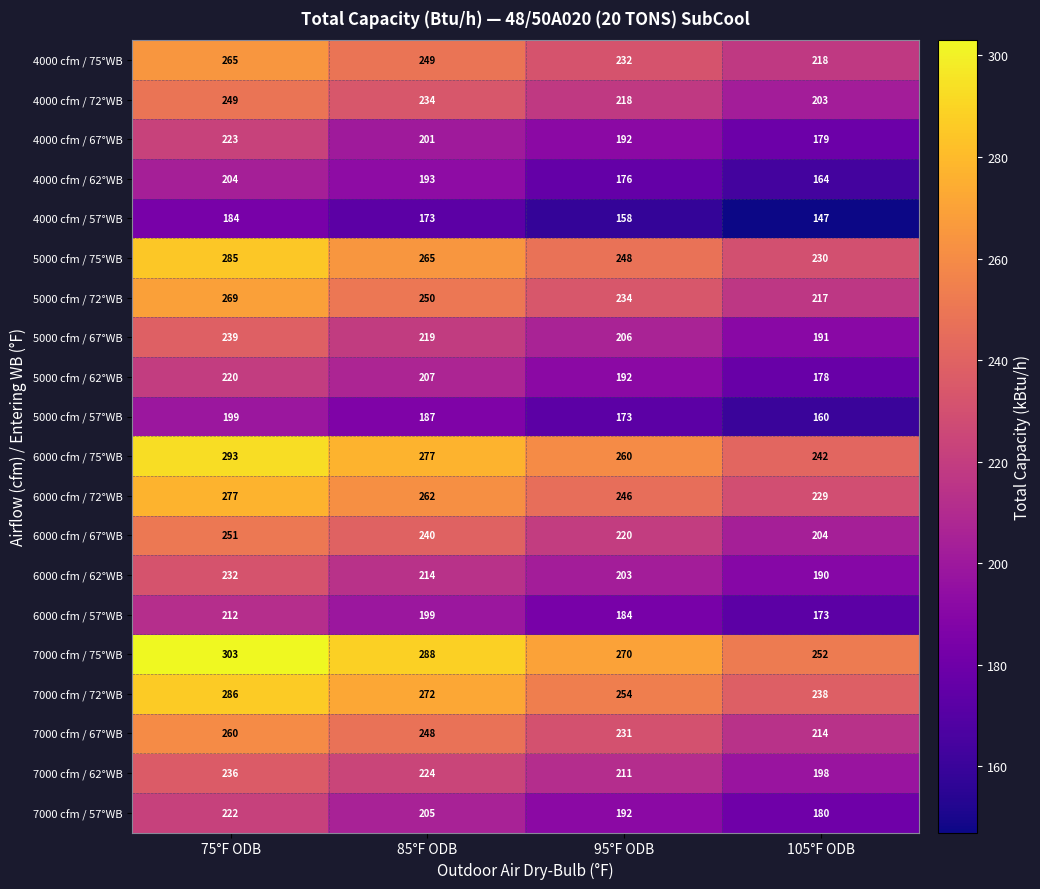

Between 85°F ODB and 95°F ODB, which series saw the biggest shift?

6000 cfm / 67°WB